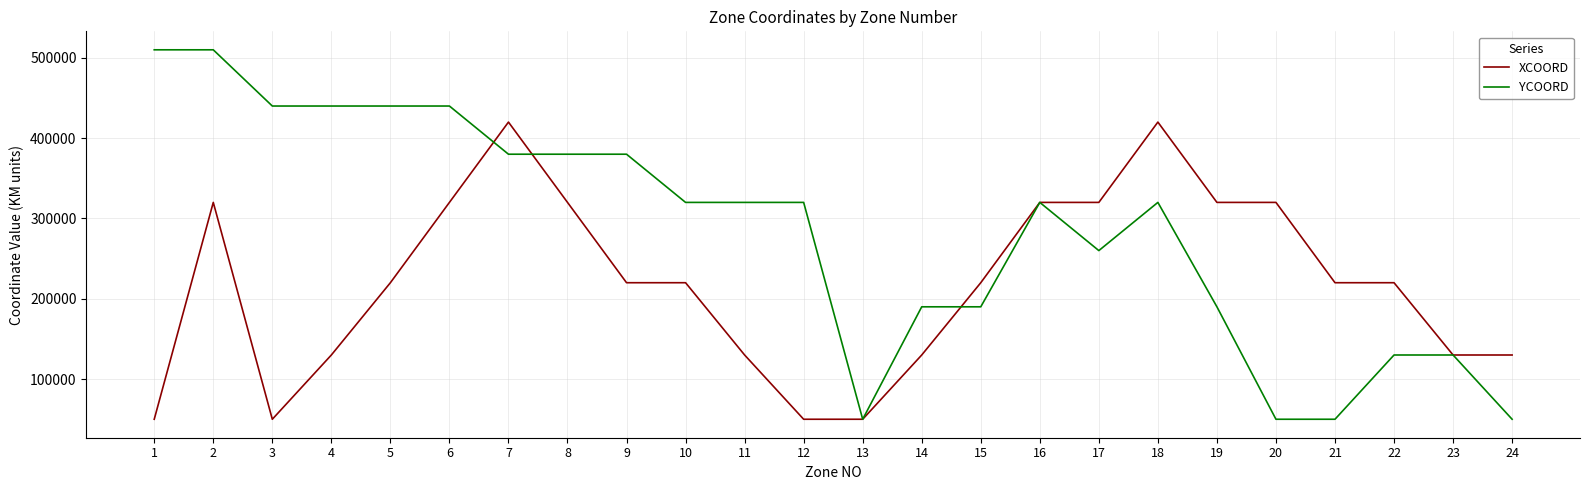

What is the difference between the maximum and second lowest values in the YCOORD series?

460000